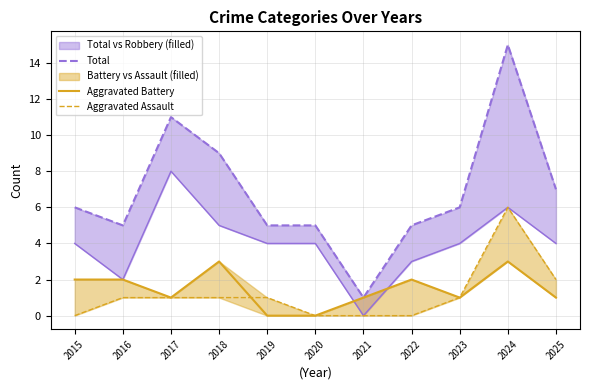

What is the difference between the second highest and second lowest values in the Total series?

6